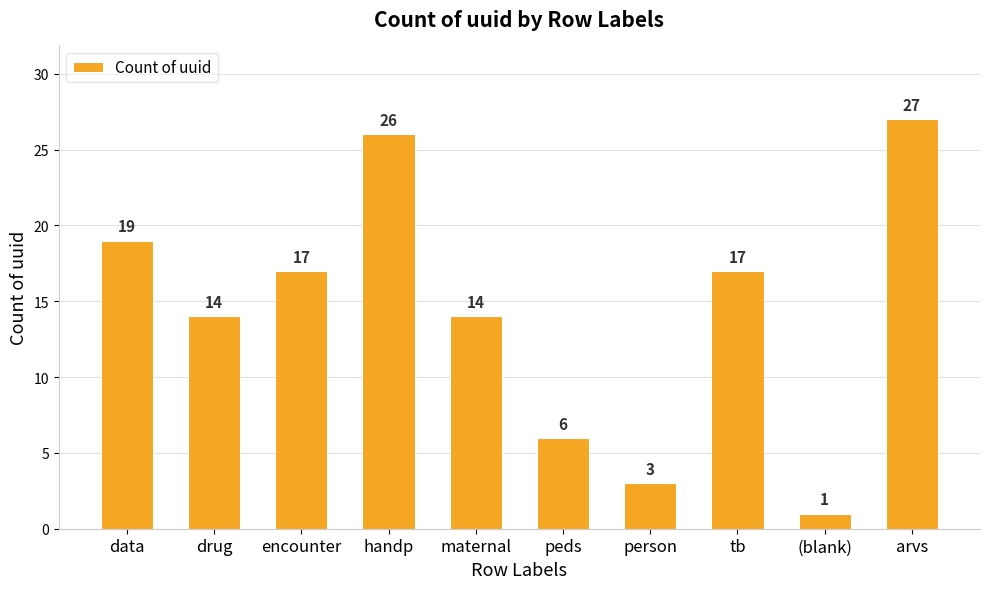

What is the ratio of the value at drug to the value at tb?

0.8